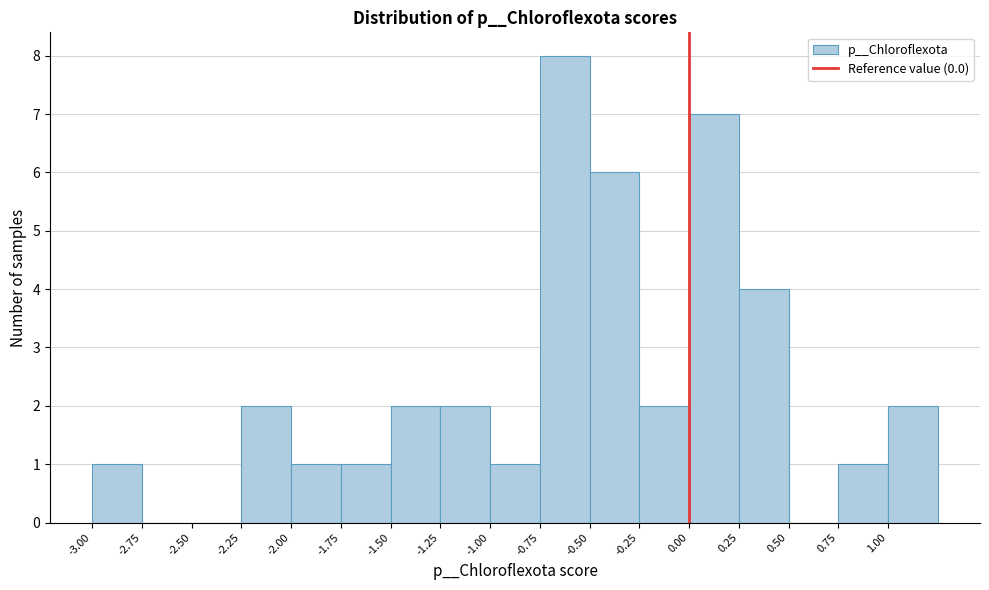

How tall is the bar that spans -1.75 to -1.50 on the x-axis? The values are not printed on the chart, so give them approximately, as read against the axis.

1